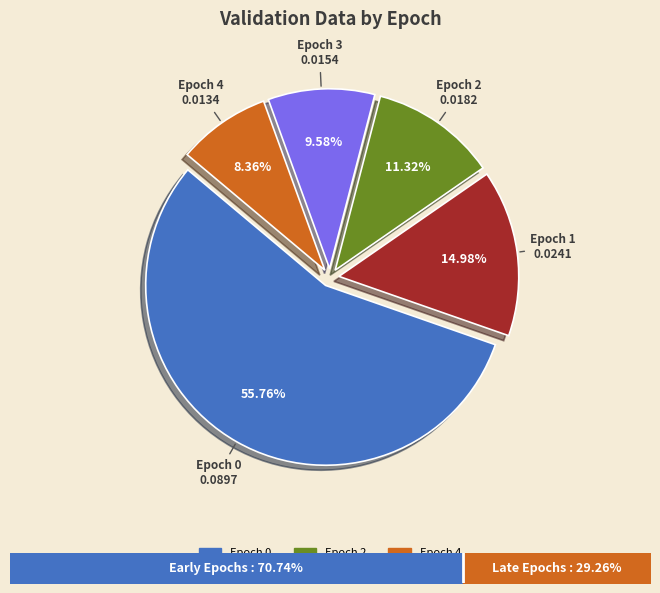

To the nearest percent, what is the difference between the largest and smallest slice percentages?

47%